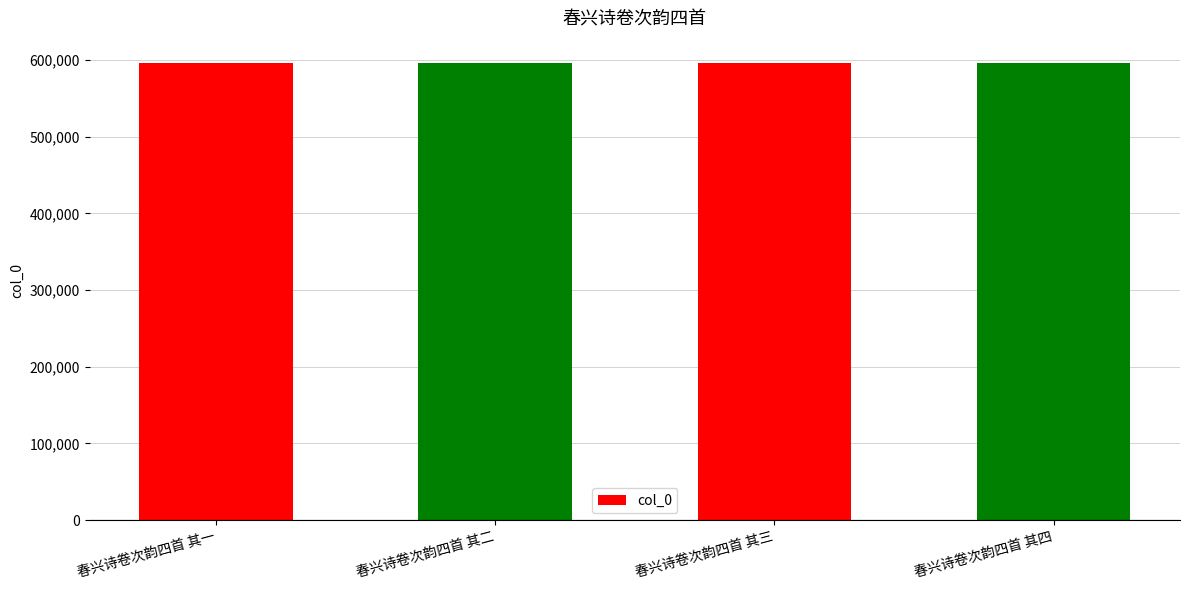

What is the minimum value shown in the chart?

595585